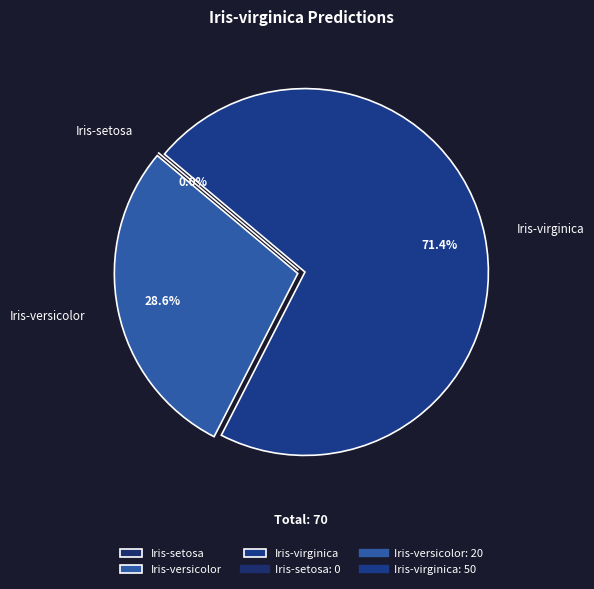

Does any single category account for the majority?

Yes